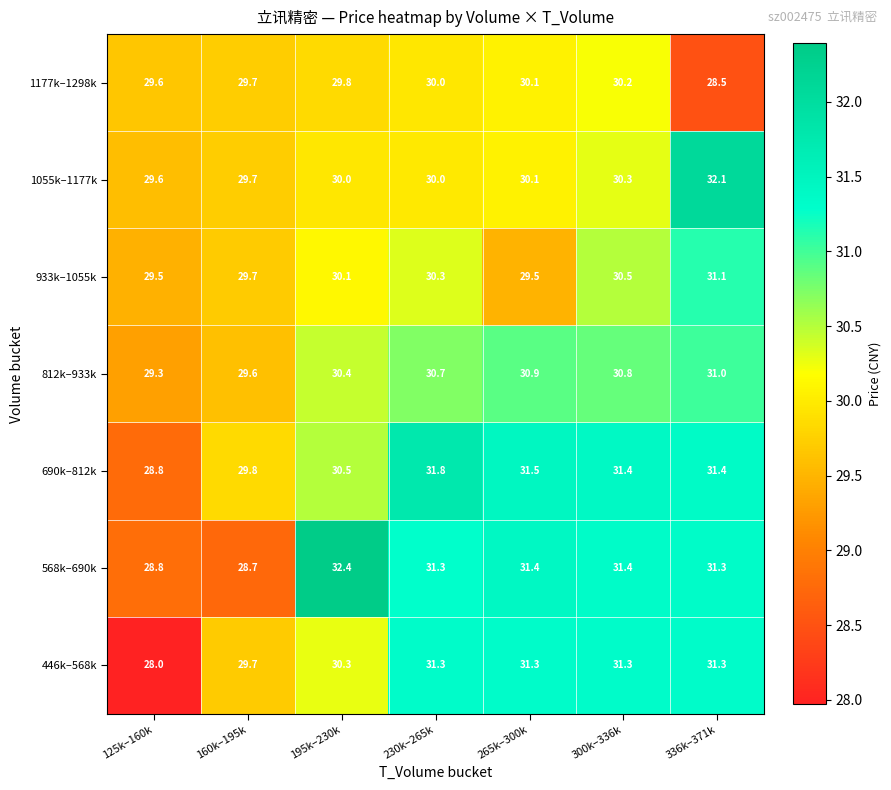

What is the spread (max minus min) of values at 125k–160k?

1.6